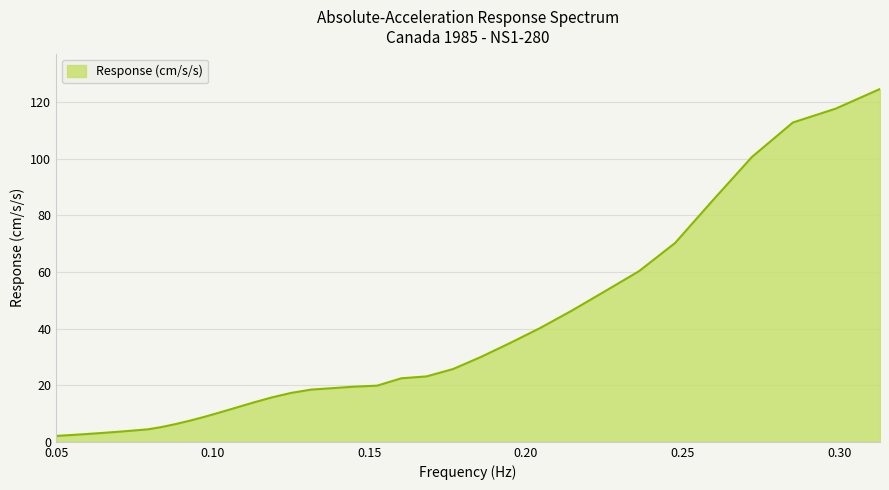

What is the greatest value displayed?

124.7